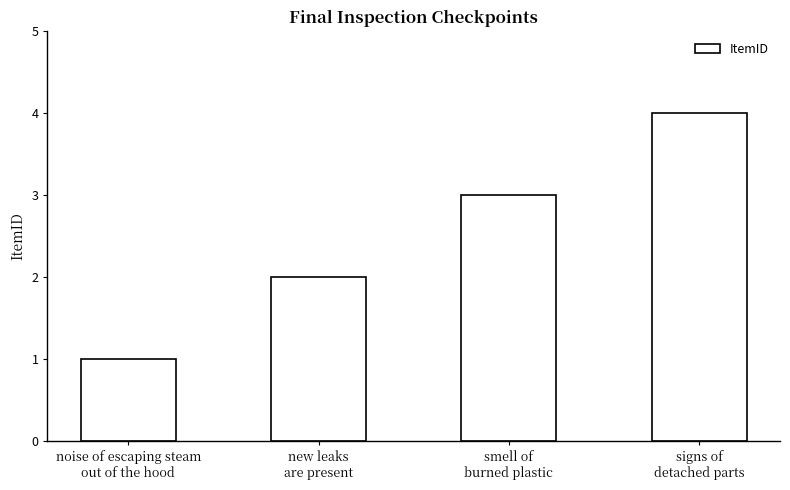

How many series are shown in this chart?

1